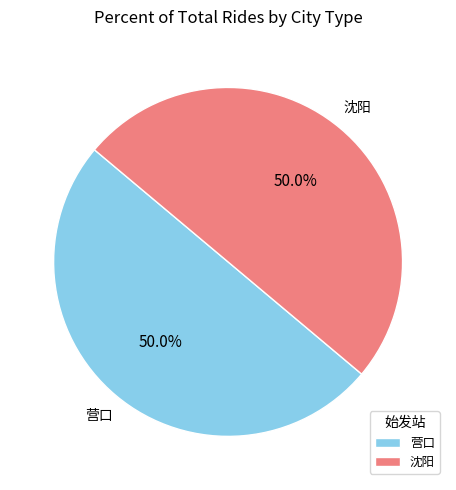

Approximately how many times larger is the value at 沈阳 compared to 营口?

1.0